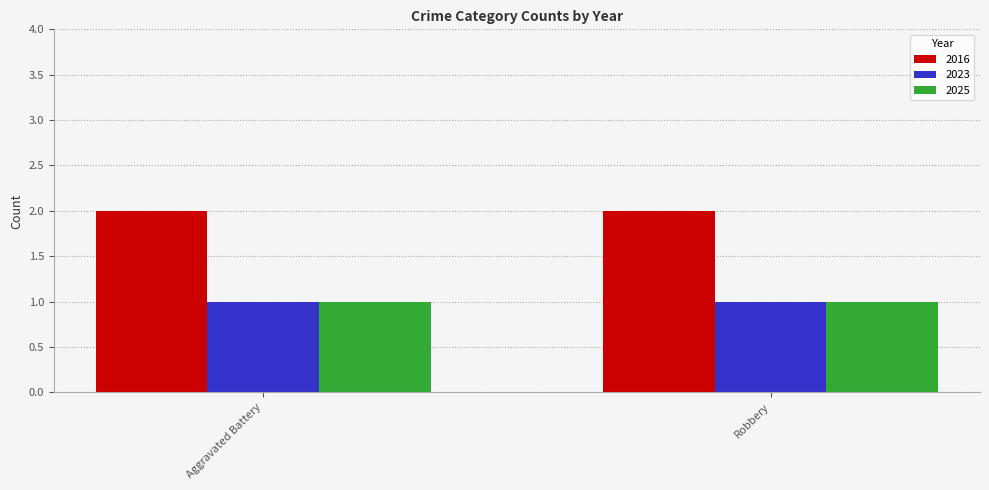

At how many categories does at least one series exceed 1?

2